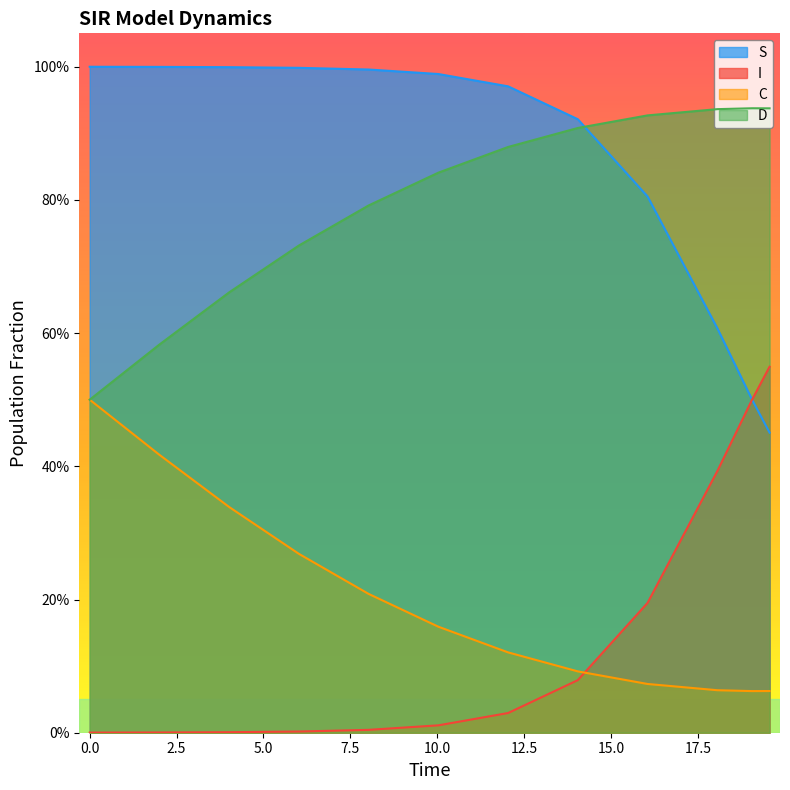

True or false: S has more than 2 points higher than both neighbors.

False